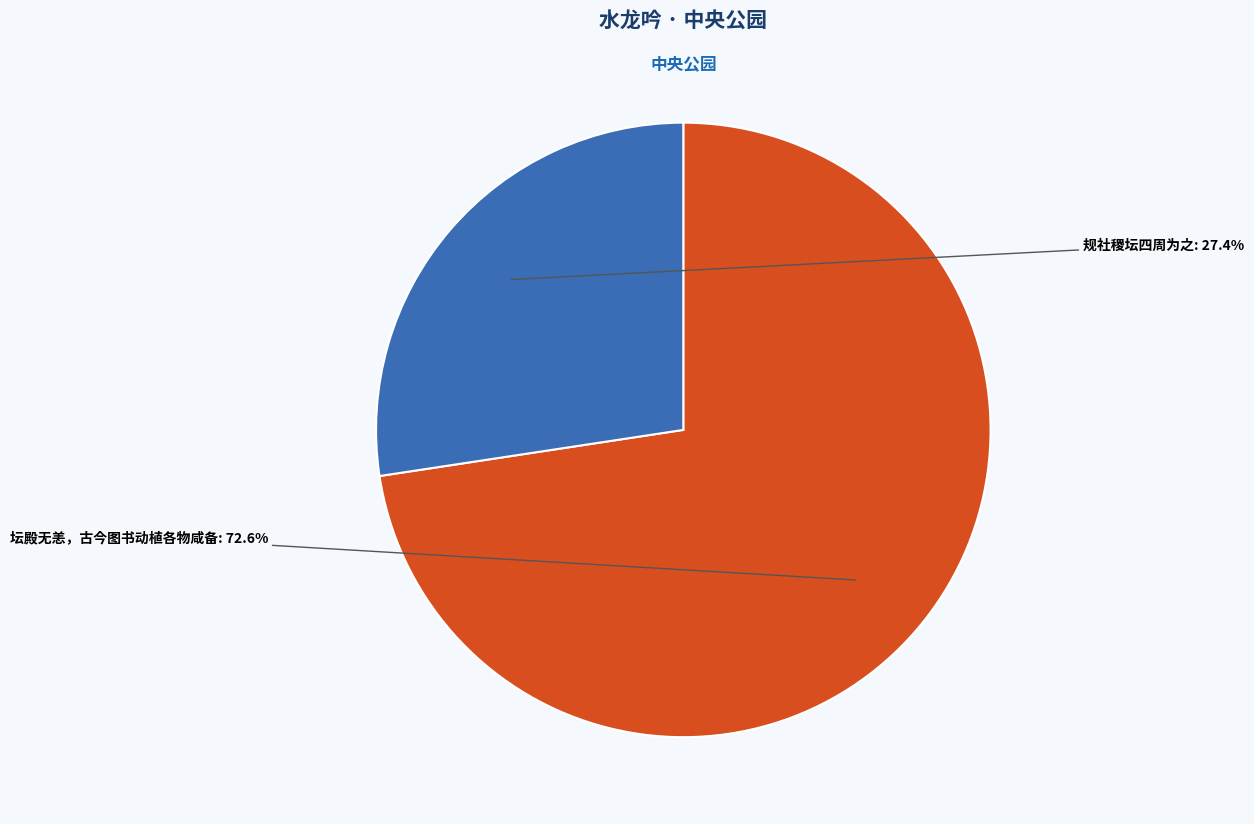

Is there a majority slice in this chart?

Yes